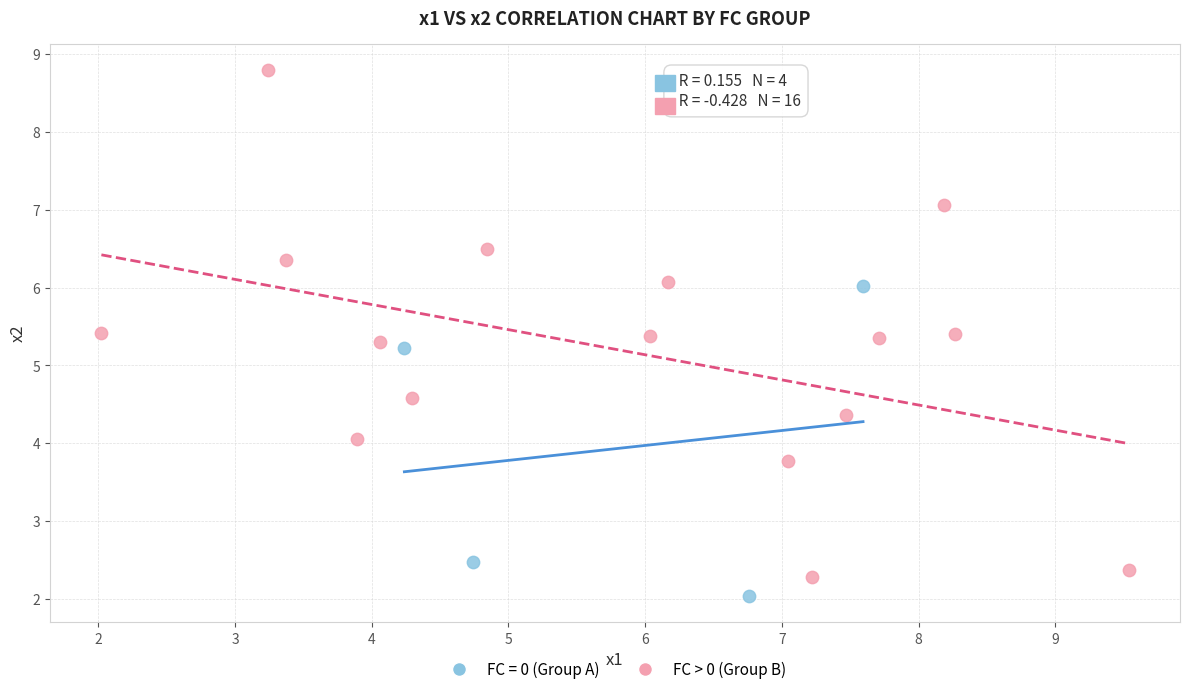

Which series has the largest Y range (max minus min)?

FC > 0 (Group B)